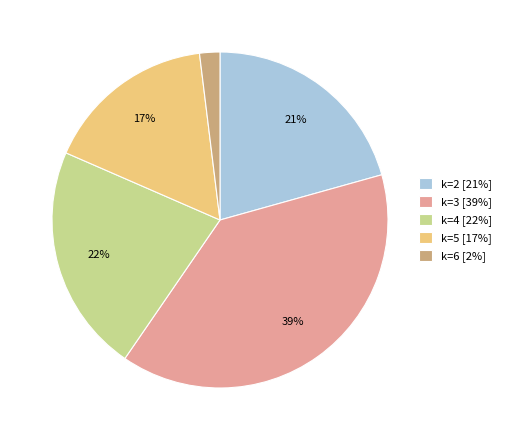

Approximately how many times larger is the value at k=2 [21%] compared to k=3 [39%]?

0.5